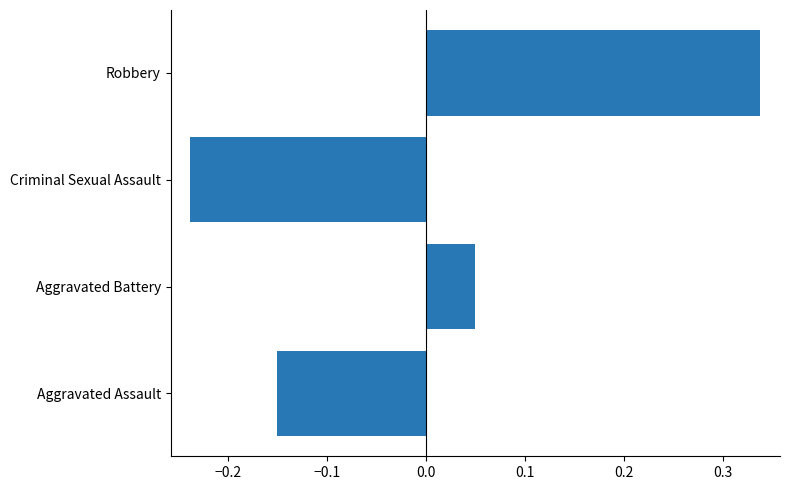

How many data points are less than 0?

2